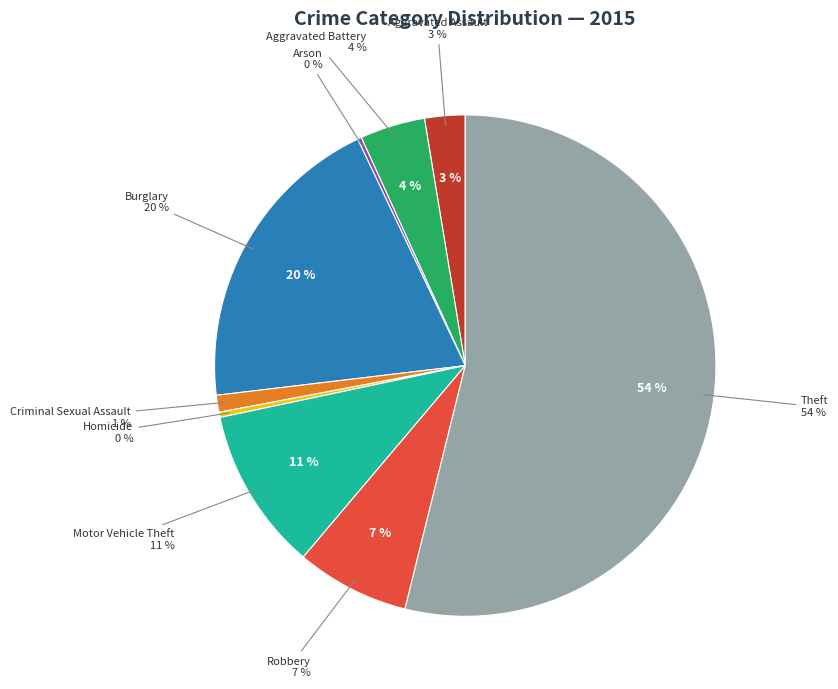

What percentage do Aggravated Battery and Aggravated Assault together represent?

6.8%